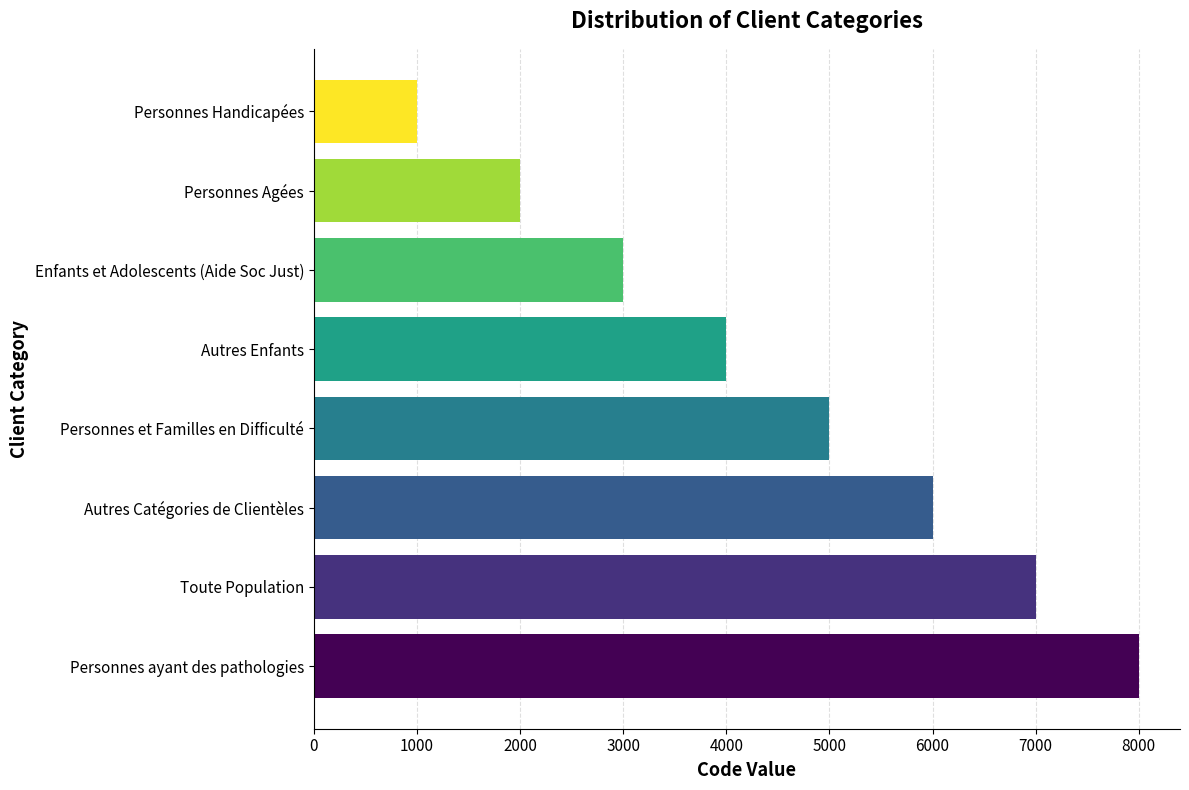

What is the difference between the maximum and minimum values?

7000